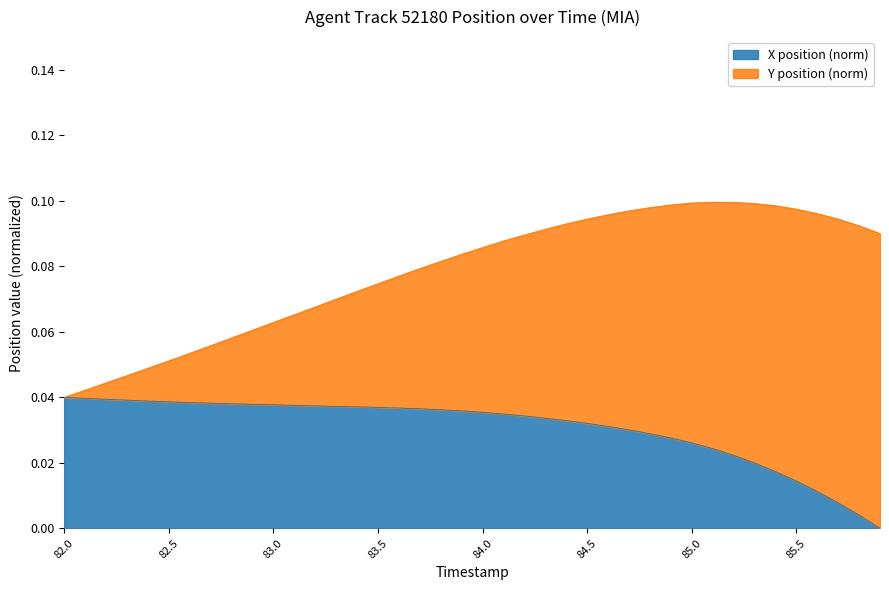

Is it true that the value at 83.5 is 0.0?

False